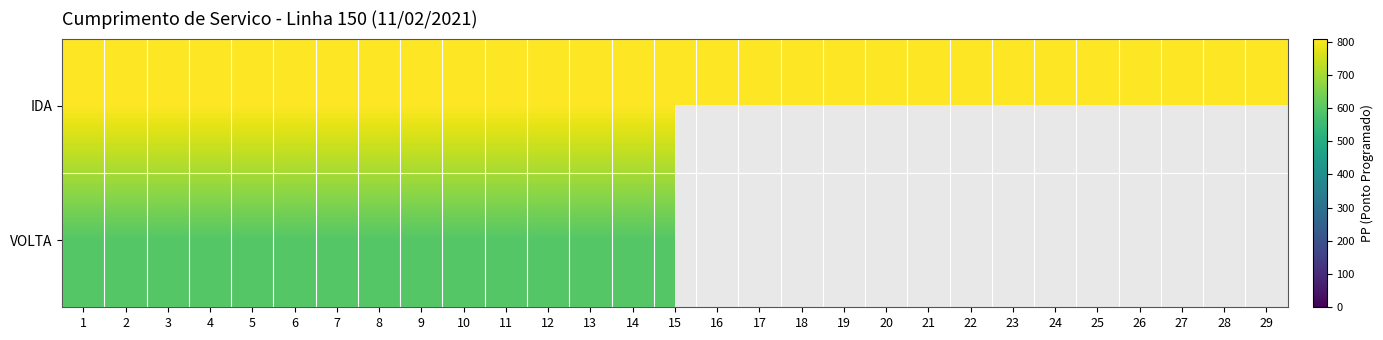

Between 21 and 15, which is larger?

21